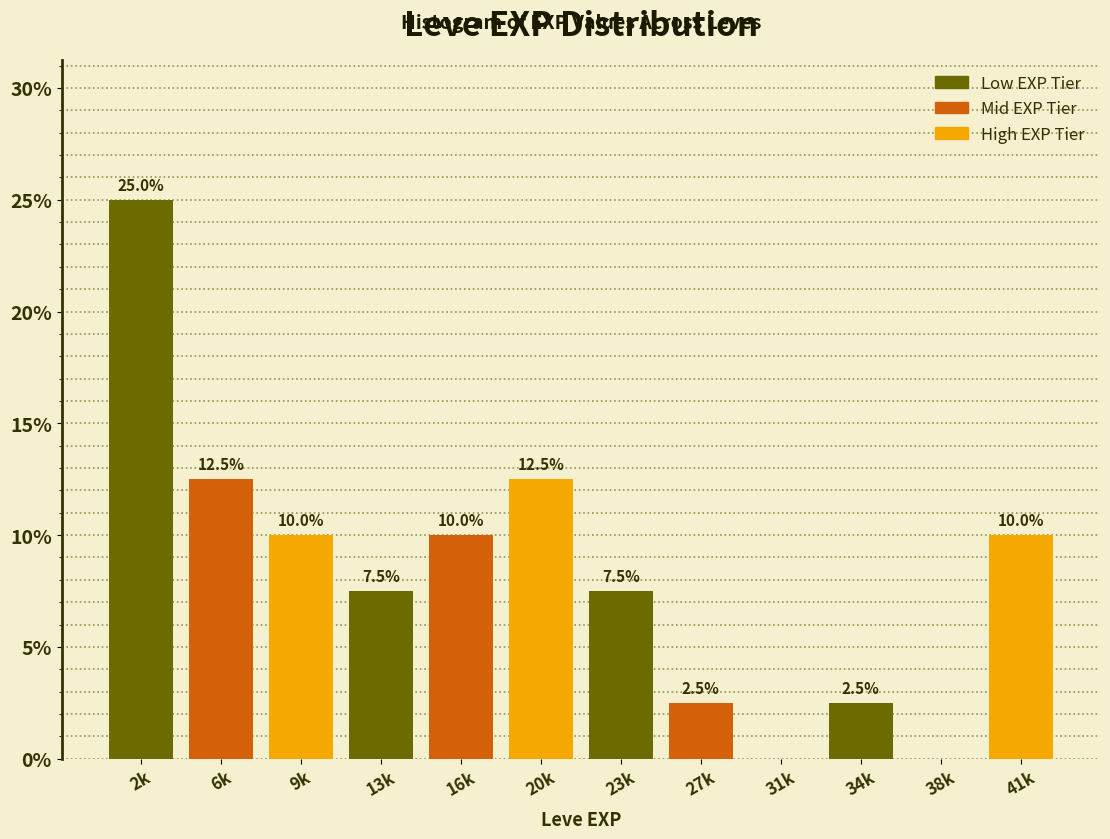

Reading right to left, transcribe all the data shown in this chart.

41k=10.0	38k=0.0	34k=2.5	31k=0.0	27k=2.5	23k=7.5	20k=12.5	16k=10.0	13k=7.5	9k=10.0	6k=12.5	2k=25.0